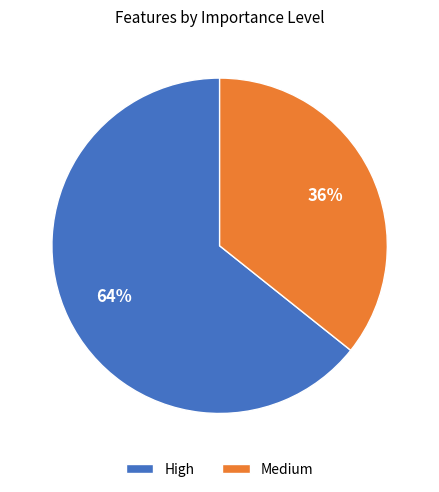

Count the number of slices in the pie.

2